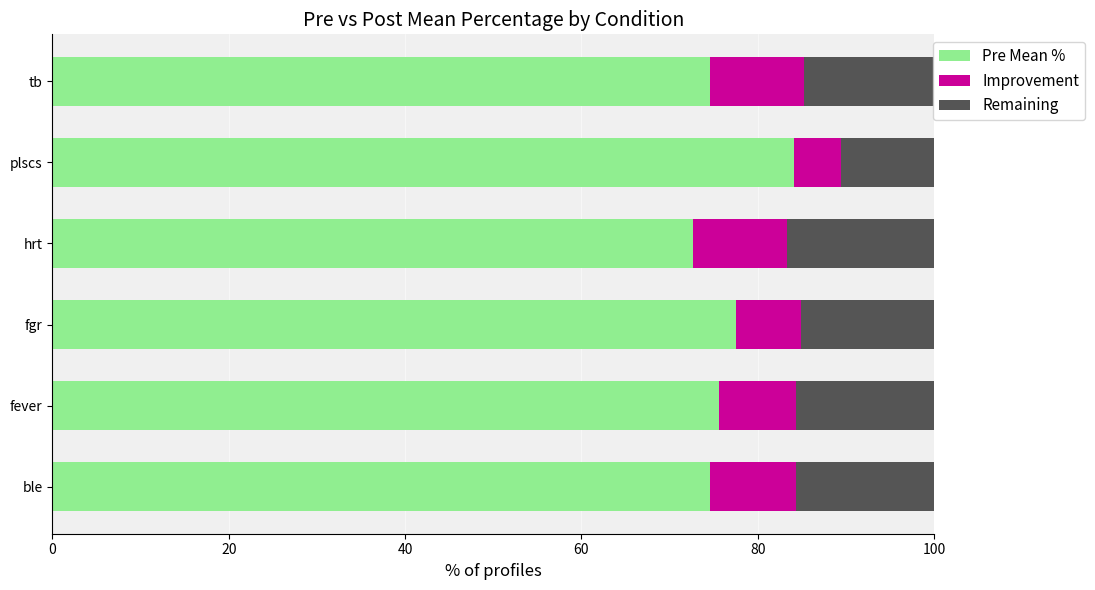

What is the highest value of the Pre Mean % series?

84.2